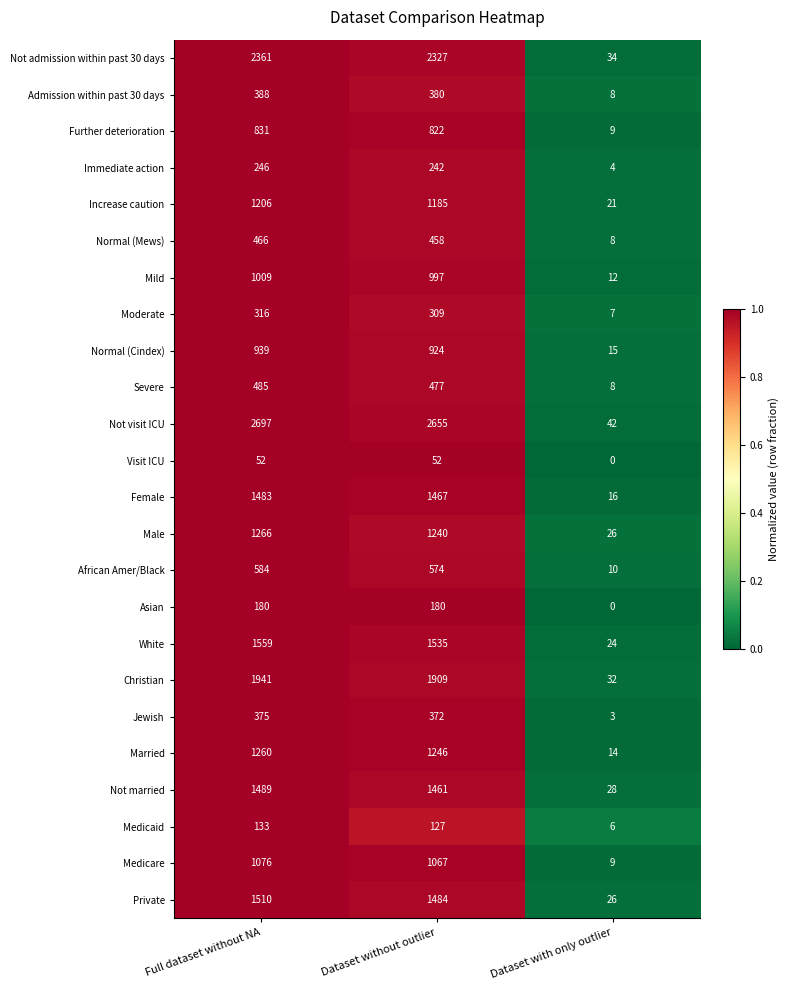

At which category does the chart reach its minimum across all series?

Dataset with only outlier